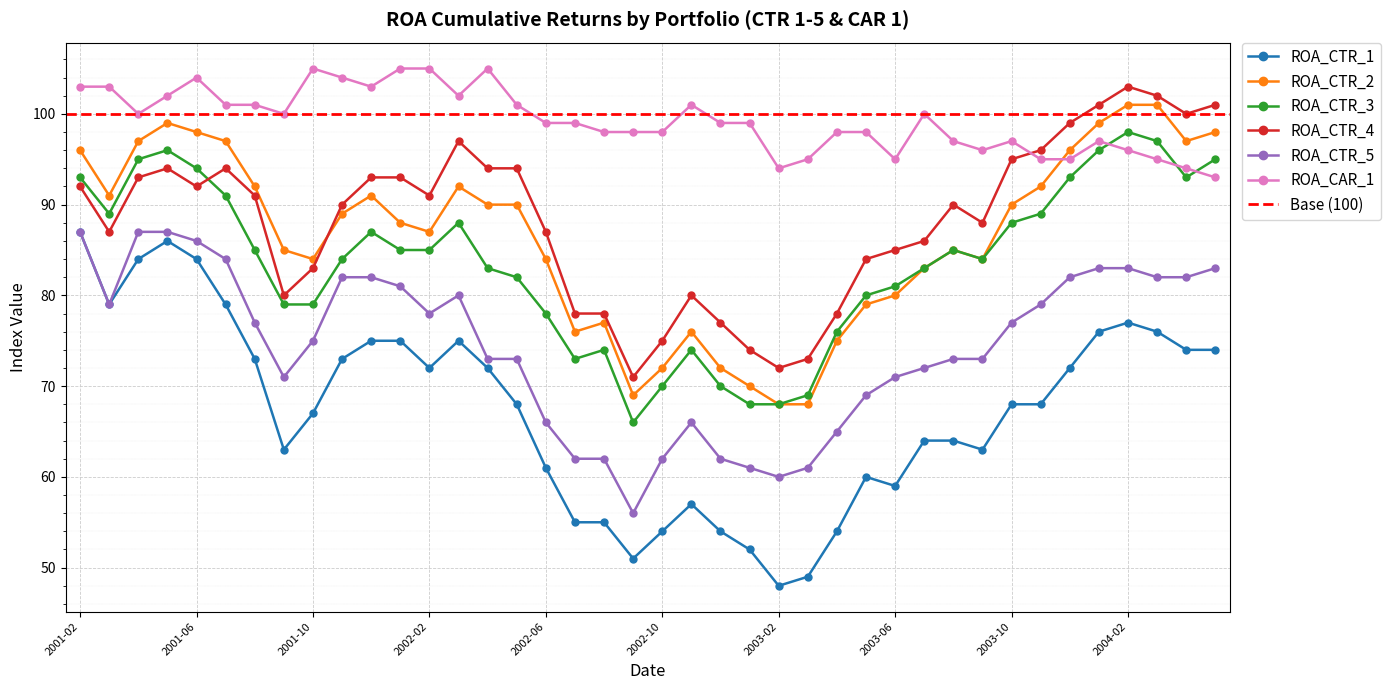

What is the greatest value displayed?

105